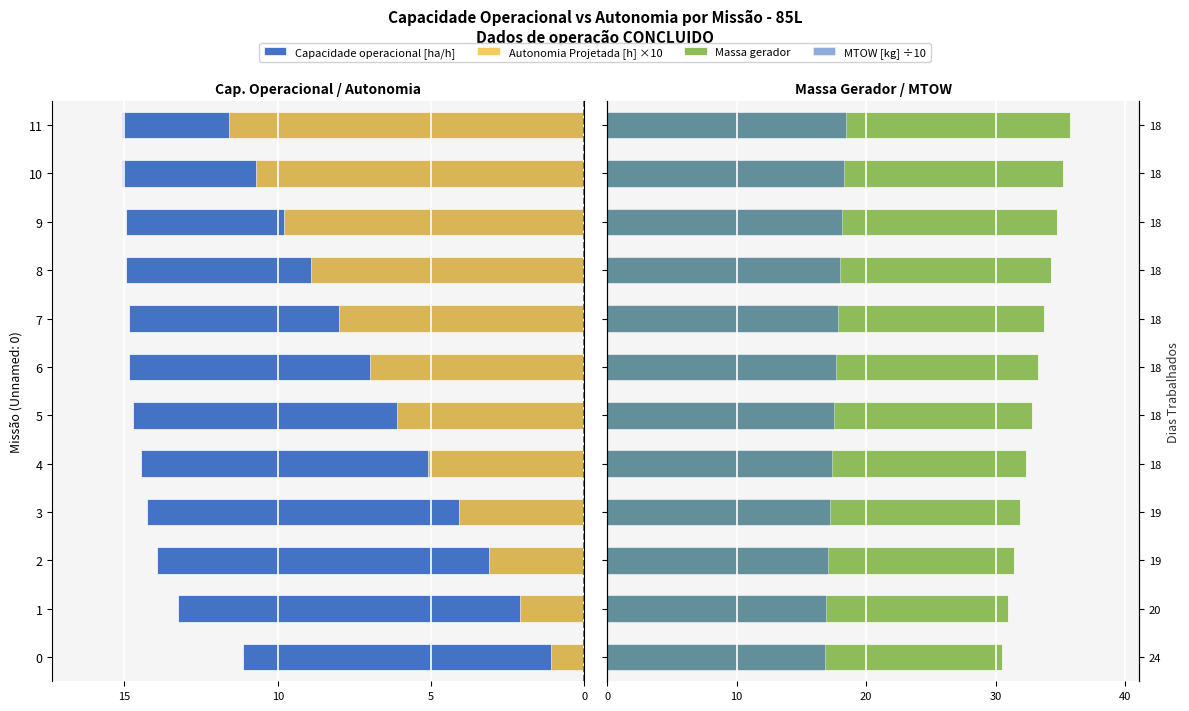

Reading left to right, extract all data points from this chart.

Capacidade operacional [ha/h]: -11.1	-13.3	-13.9	-14.3	-14.5	-14.7	-14.8	-14.8	-14.9	-15.0	-15.1	-15.1
Autonomia Projetada [h] ×10: -1.1	-2.1	-3.1	-4.1	-5.1	-6.1	-7.0	-8.0	-8.9	-9.8	-10.7	-11.6
Massa gerador: 30.5	30.9	31.4	31.9	32.3	32.8	33.3	33.8	34.2	34.7	35.2	35.7
MTOW [kg] ÷10: 16.8	16.9	17.1	17.2	17.4	17.5	17.7	17.8	18.0	18.1	18.3	18.4